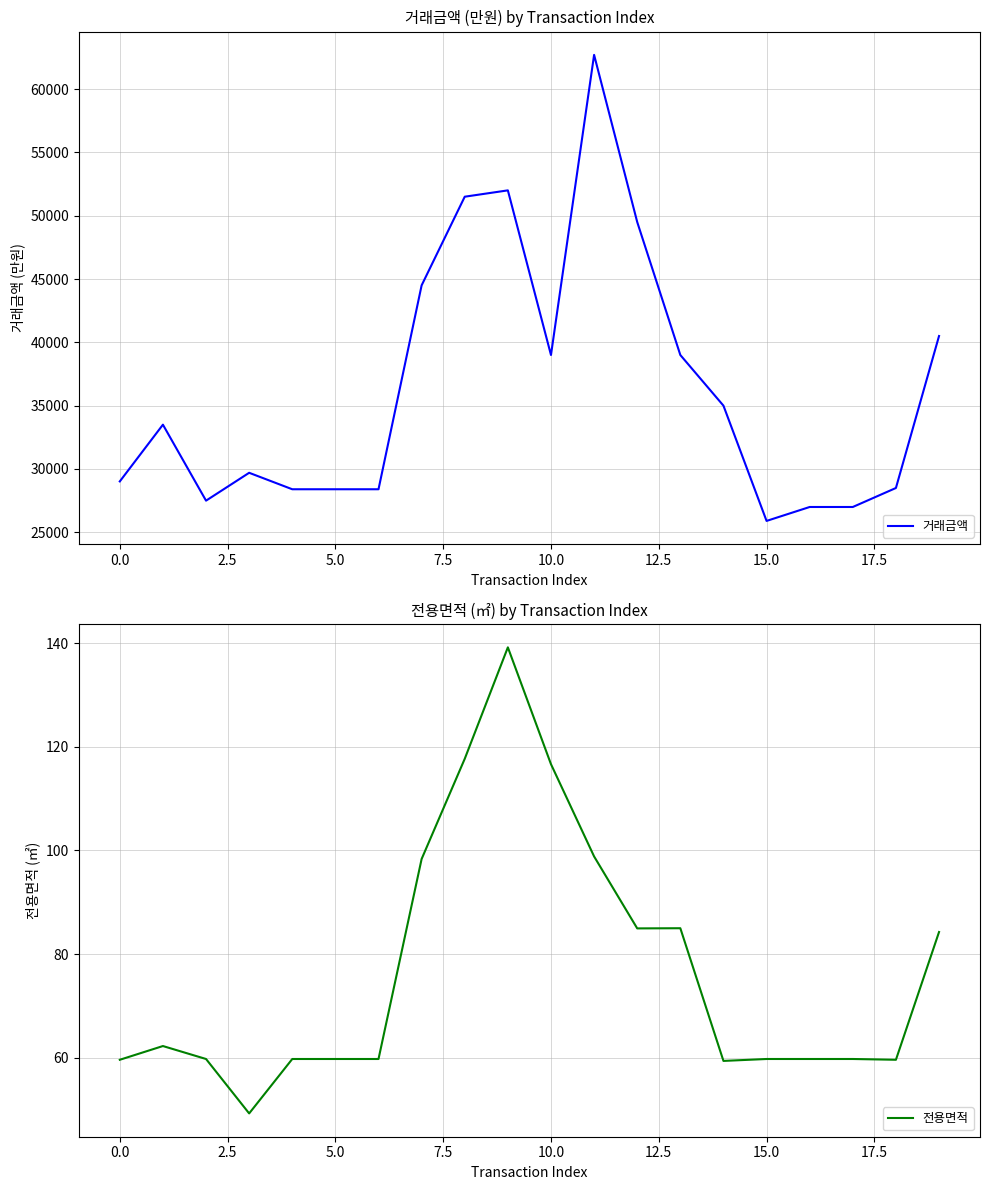

Is it true that 거래금액 equals 46312.5 at 0.0?

False